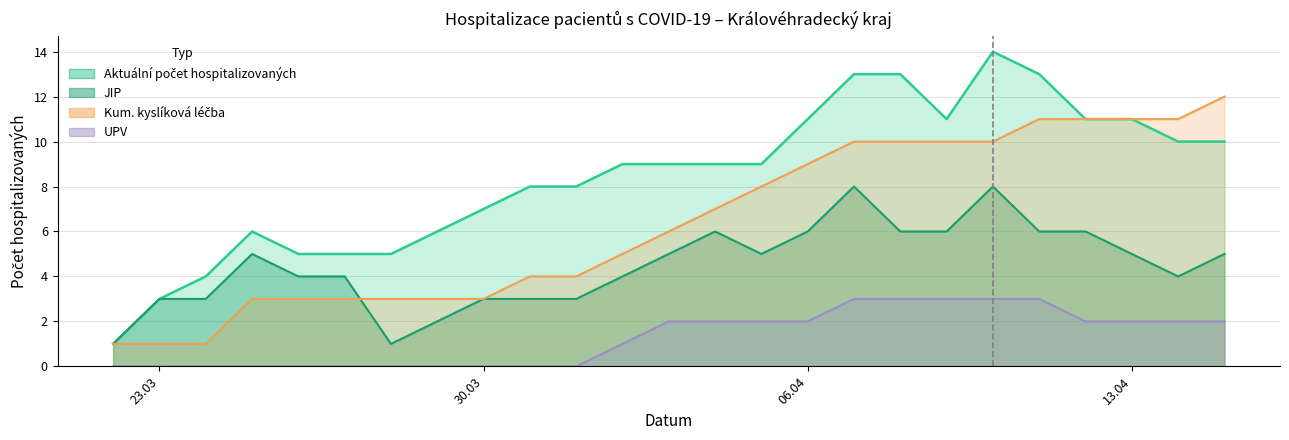

Does the chart have visible grid lines?

Yes